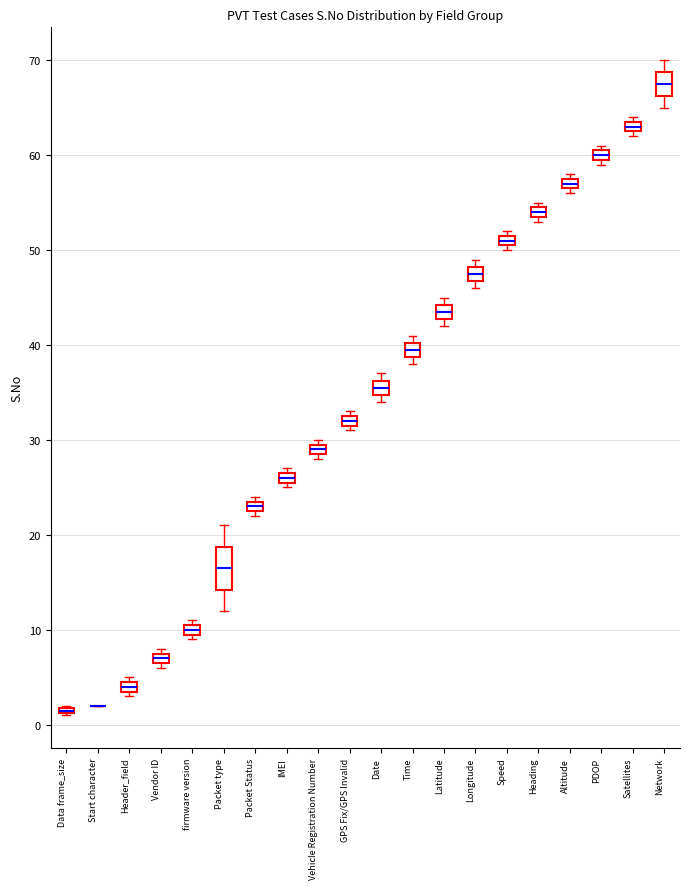

Which box is the tallest, from its lower edge to its upper edge?

Packet type